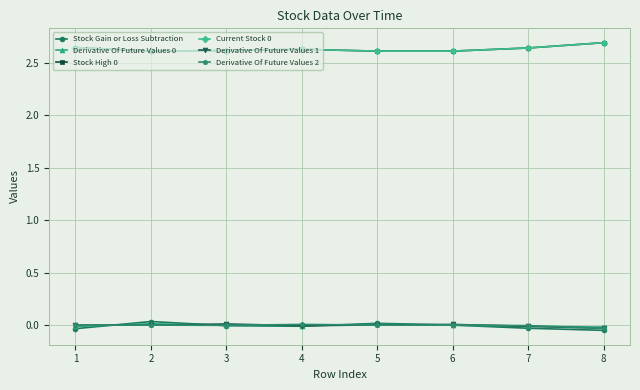

Is it true that Derivative Of Future Values 2 equals 0.0 at 4?

False